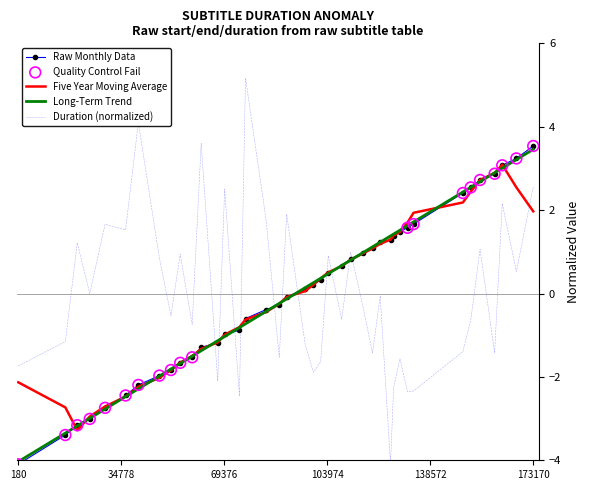

Which series has the largest range (max minus min)?

Duration (normalized)